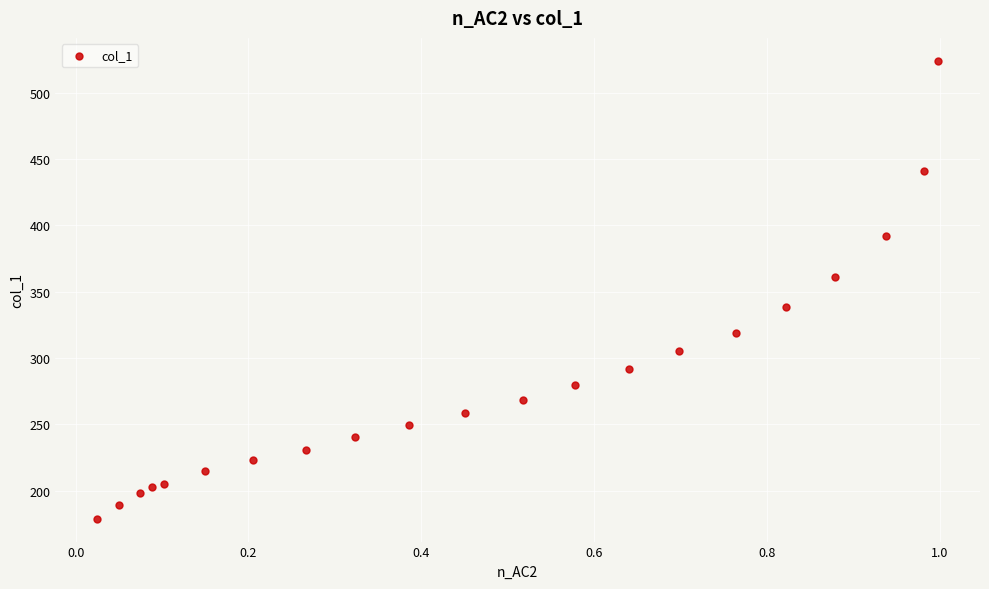

What is the range of X values (max minus min)?

1.0